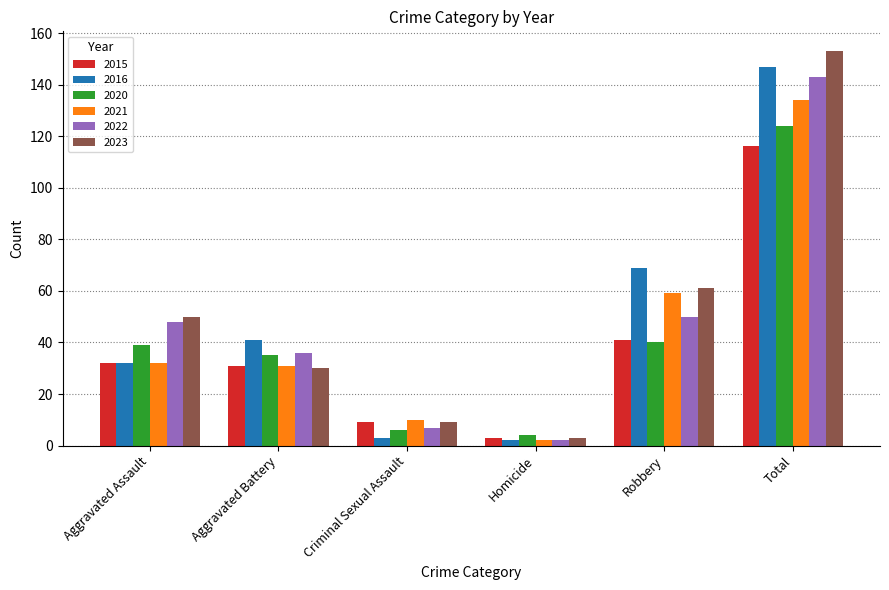

True or false: 2021 has a value of 13 at Aggravated Battery.

False